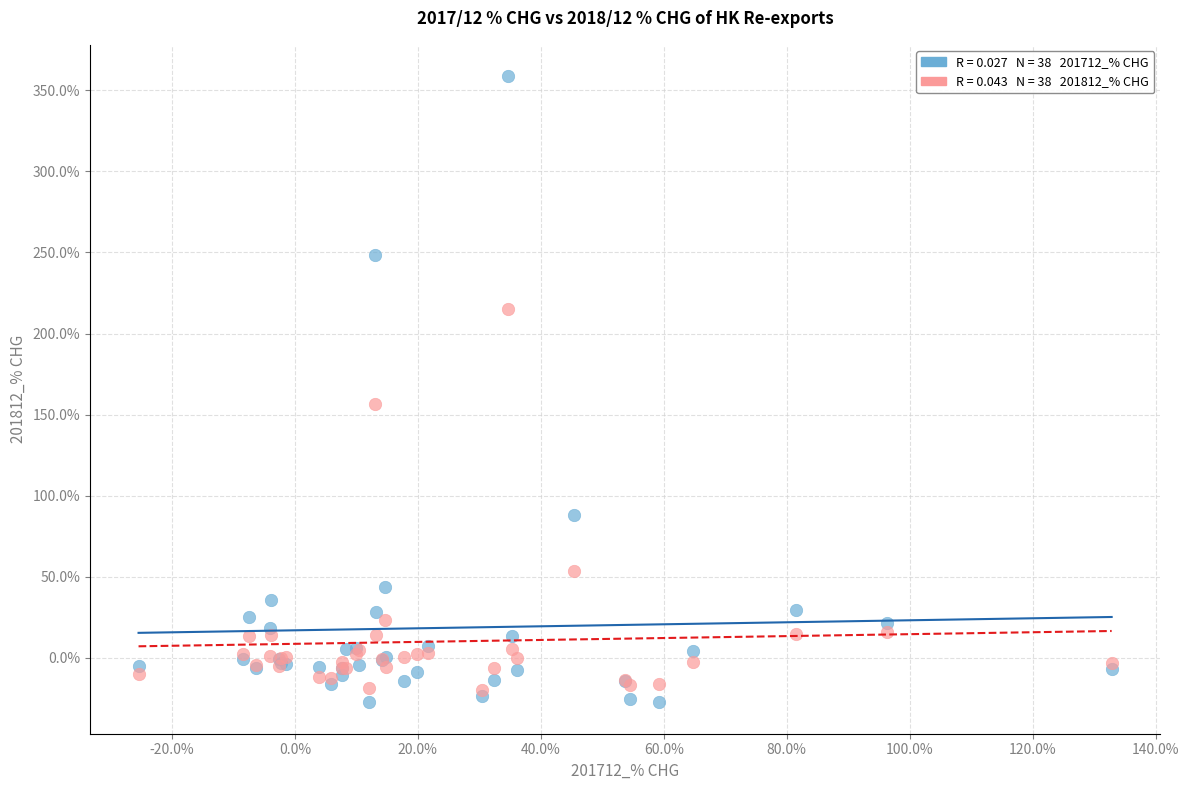

Across all series, what Y value is closest to 165?

156.7